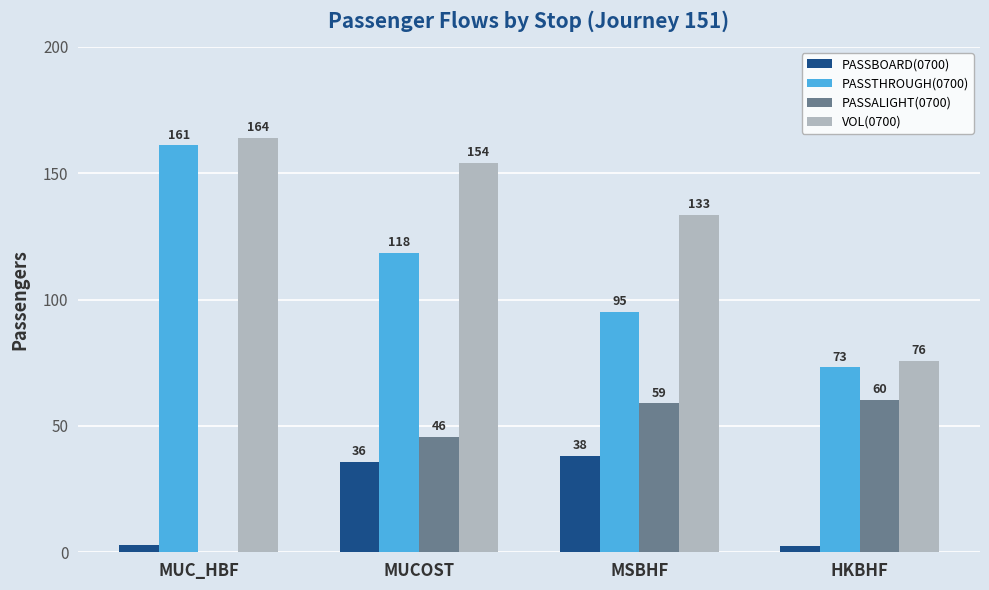

What are all the series names shown in the legend?

PASSBOARD(0700), PASSTHROUGH(0700), PASSALIGHT(0700), VOL(0700)